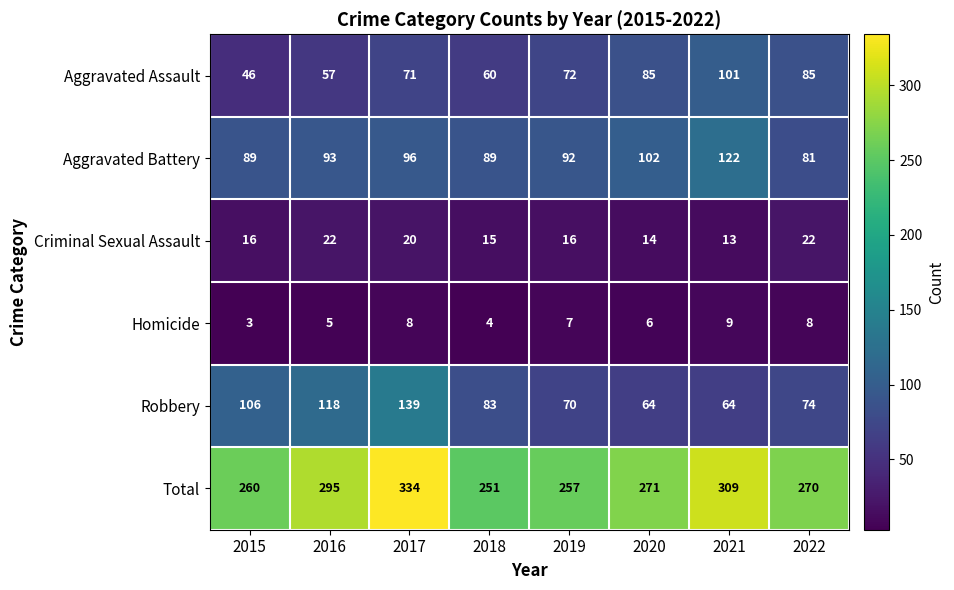

At which category does the chart reach its peak across all series?

2017